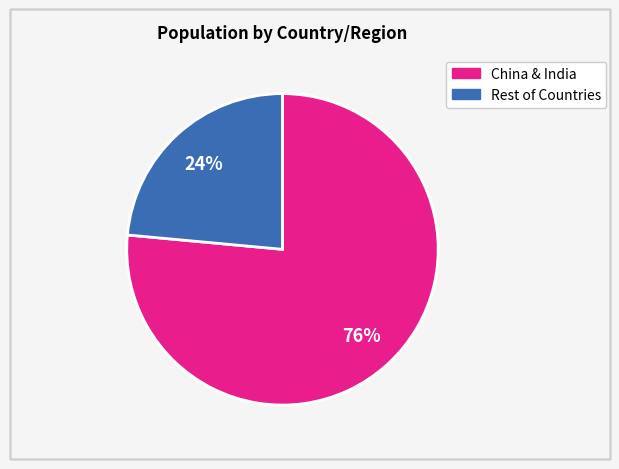

To the nearest percent, what is the average slice percentage?

50%